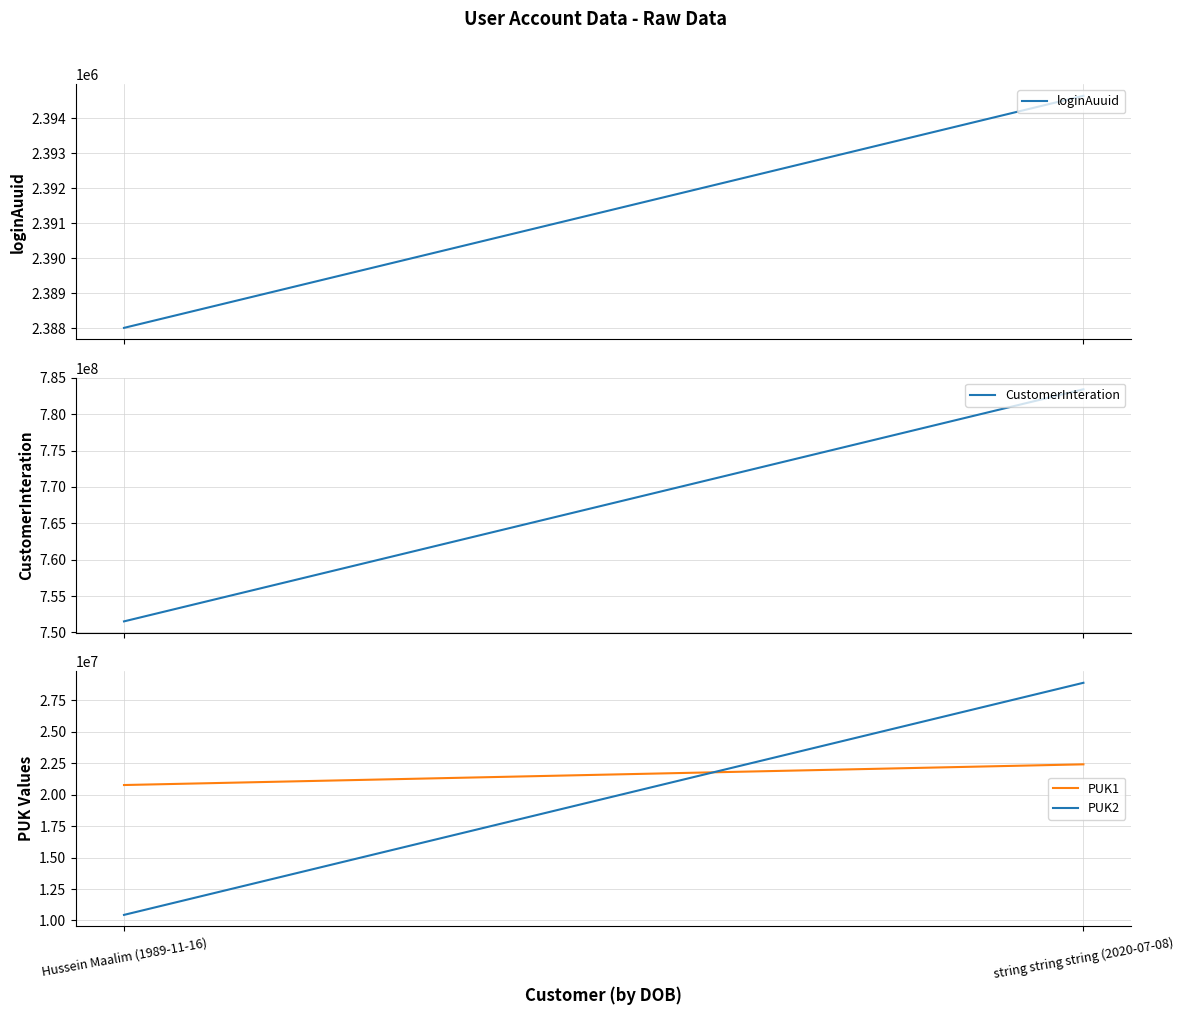

Between Hussein Maalim (1989-11-16) and string string string (2020-07-08), which is larger?

string string string (2020-07-08)